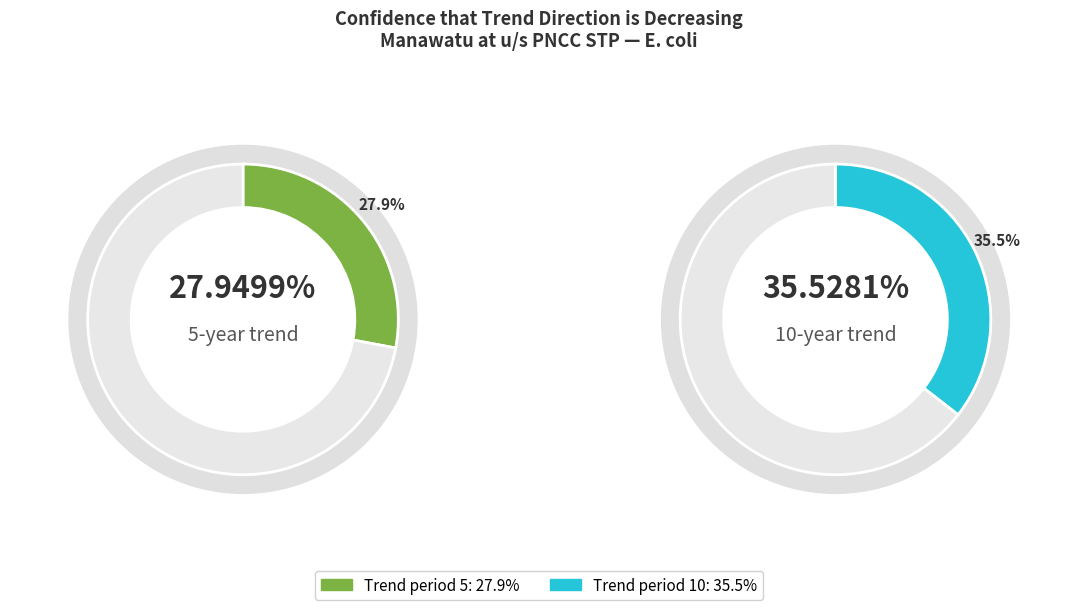

What is the largest slice in the pie chart?

10